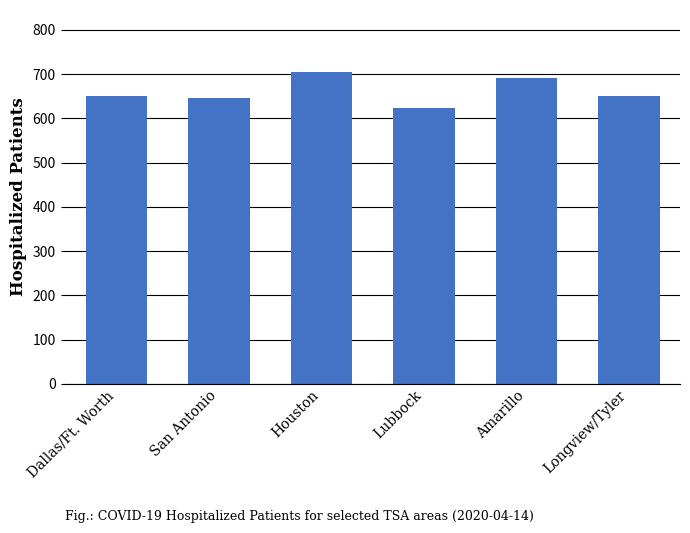

Is it true that the value at Amarillo is 691?

True